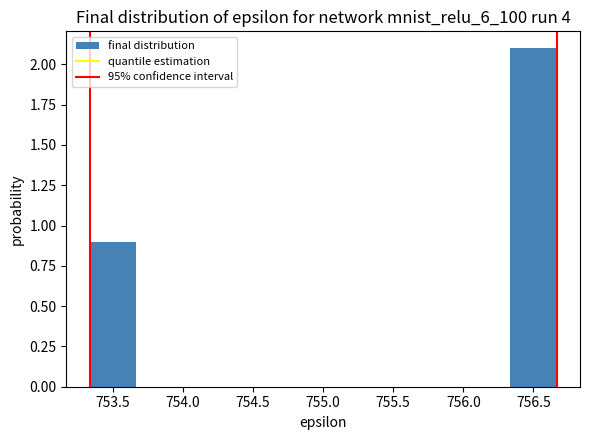

Reading left to right, list every bar in this chart as the range it spans on the x-axis followed by its height. Neither the bar edges nor the heights are printed on the chart, so give them approximately, as read against the axes.

753.35 to 753.65: 0.9
753.65 to 754.00: 0
754.00 to 754.35: 0
754.35 to 754.65: 0
754.65 to 755.00: 0
755.00 to 755.35: 0
755.35 to 755.65: 0
755.65 to 756.00: 0
756.00 to 756.35: 0
756.35 to 756.65: 2.1